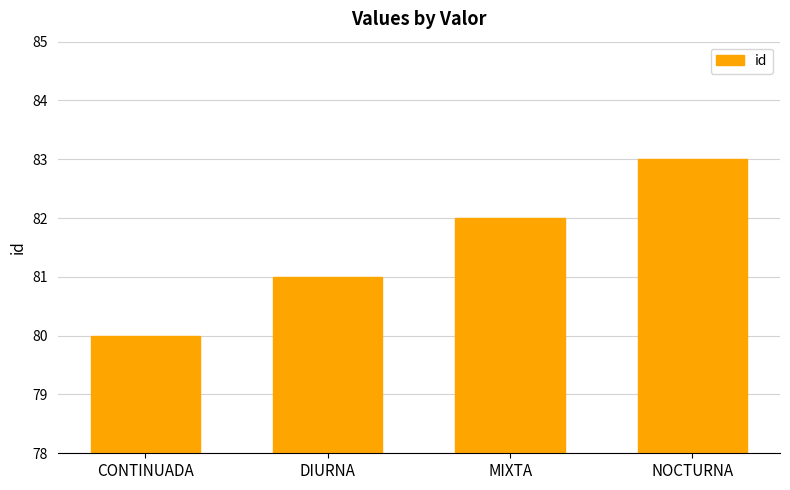

Reading left to right, extract all data points from this chart.

80	81	82	83